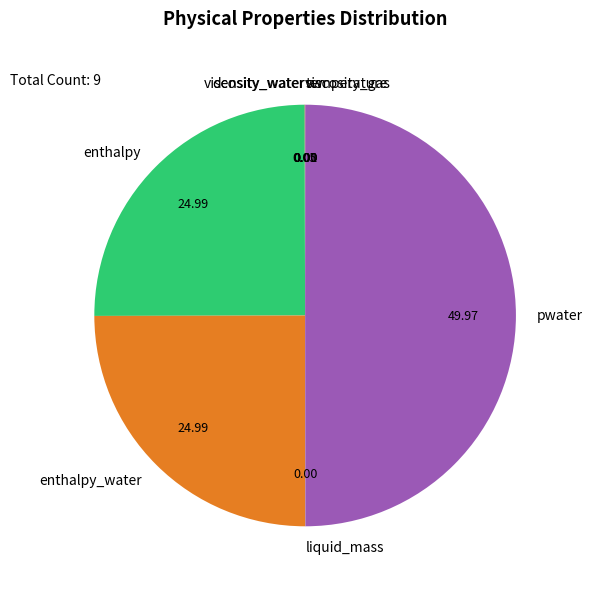

Is enthalpy_water the majority of the pie?

No